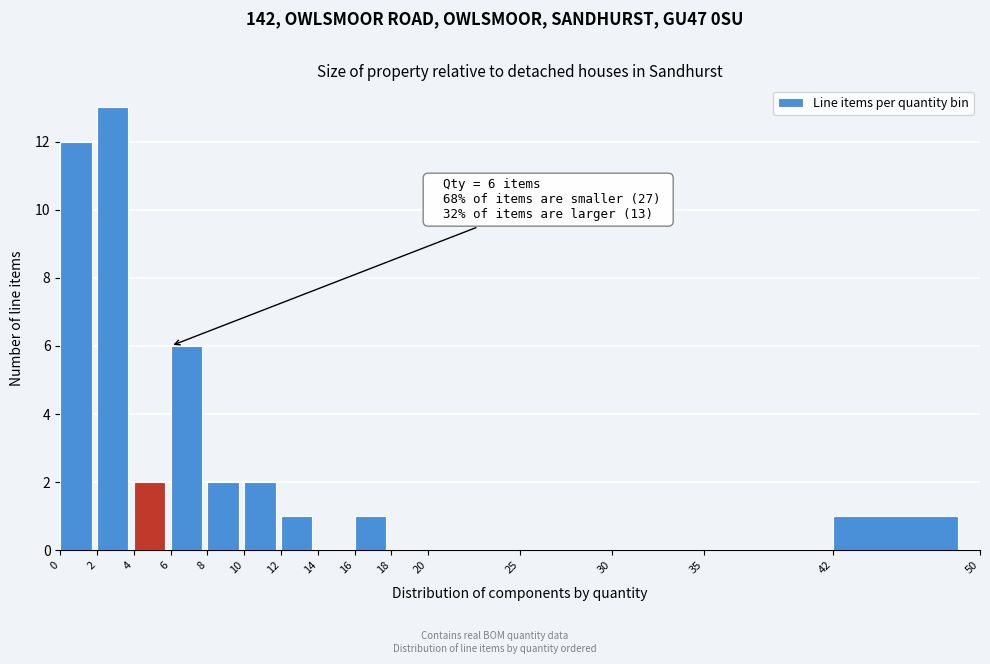

Which range on the x-axis has the tallest bar?

2 to 4